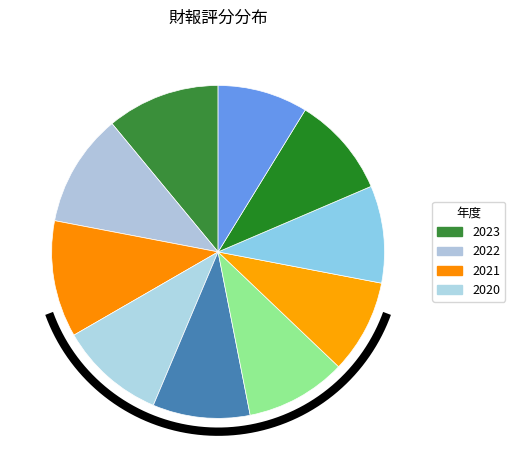

Does 2023 represent more than half of the total?

No